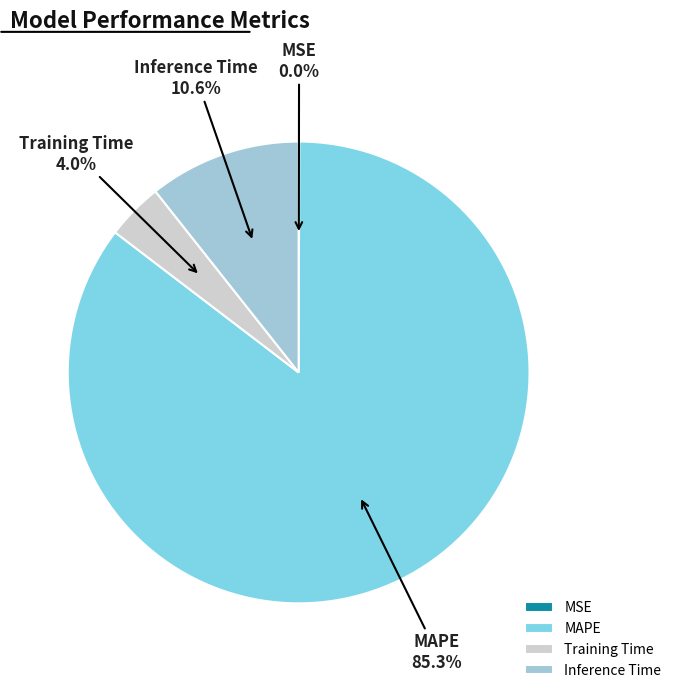

Is it true that Training Time is 4% of the pie?

True